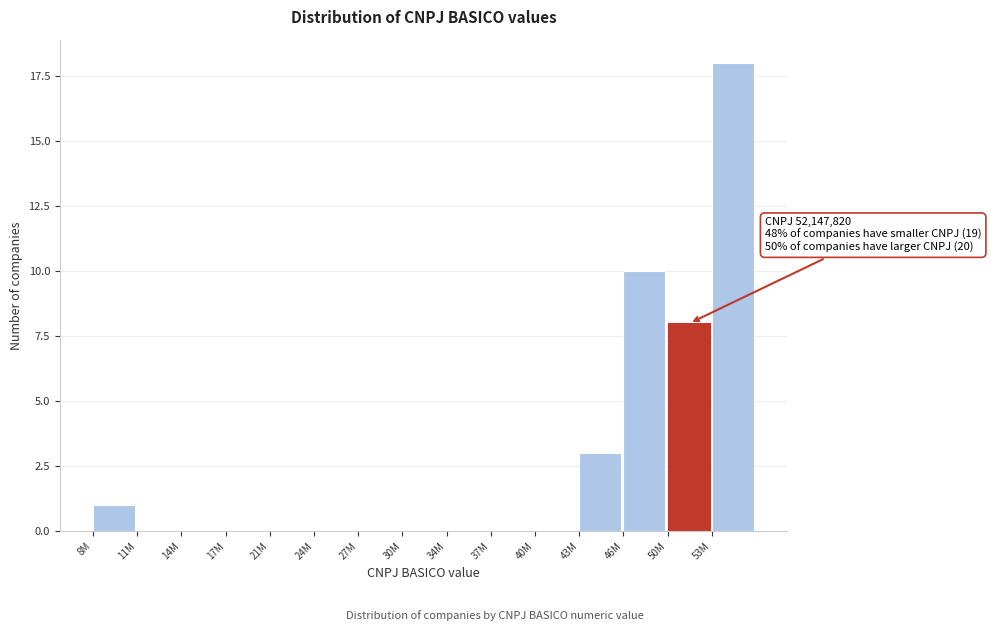

Reading right to left, extract all data points from this chart.

53M=18	50M=8	46M=10	43M=3	40M=0	37M=0	34M=0	30M=0	27M=0	24M=0	21M=0	17M=0	14M=0	11M=0	8M=1